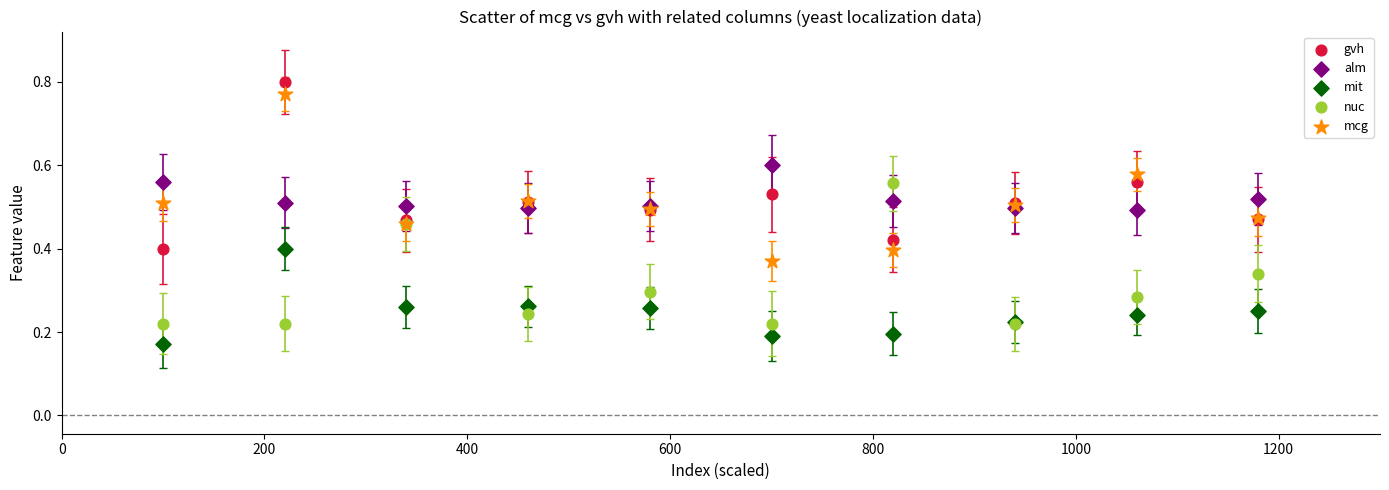

What are all the series names shown in the legend?

gvh, alm, mit, nuc, mcg